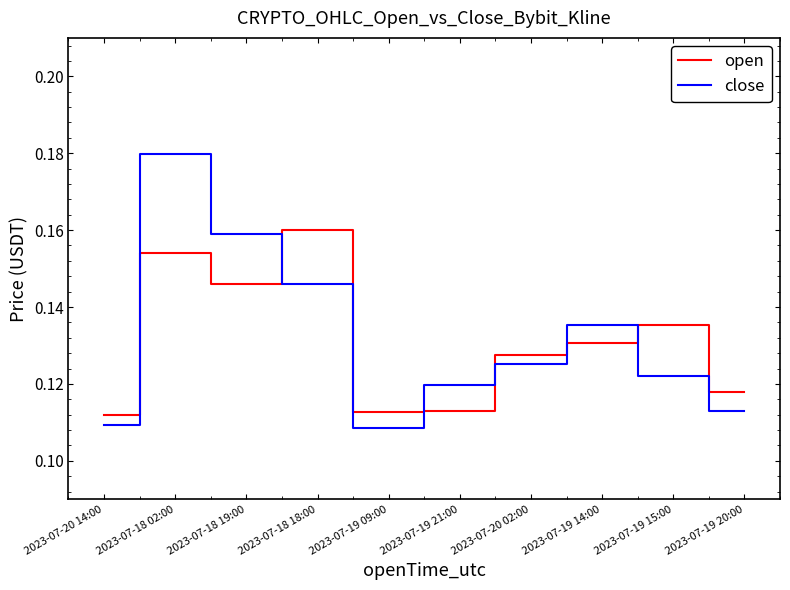

At which category is the sum across all series the highest?

2023-07-18 02:00